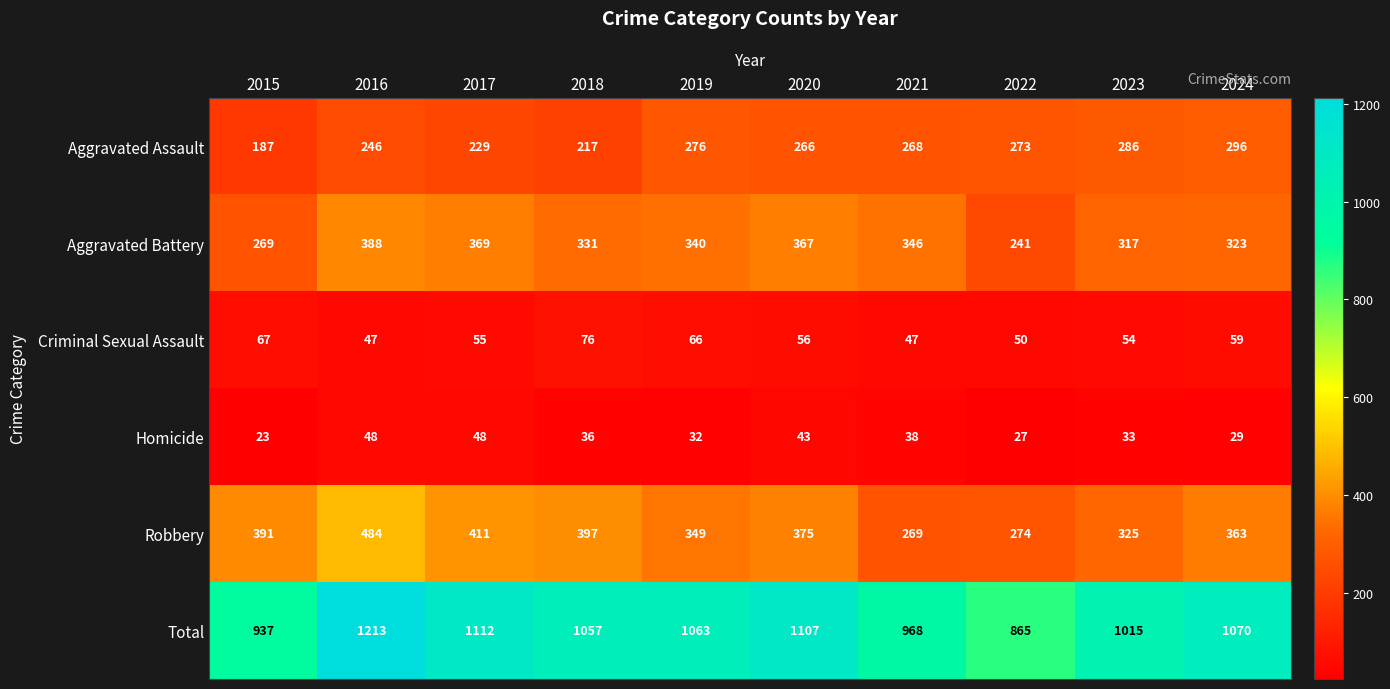

Is the value of Total at 2016 greater than the value of Robbery at 2023?

Yes